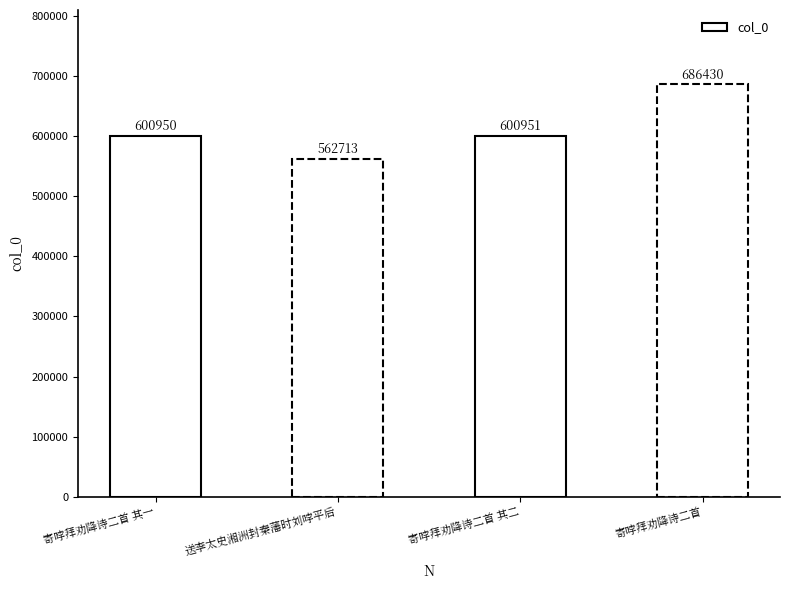

Reading right to left, extract all data points from this chart.

寄哱拜劝降诗二首=686430	寄哱拜劝降诗二首 其二=600951	送李太史湘洲封秦藩时刘哱平后=562713	寄哱拜劝降诗二首 其一=600950